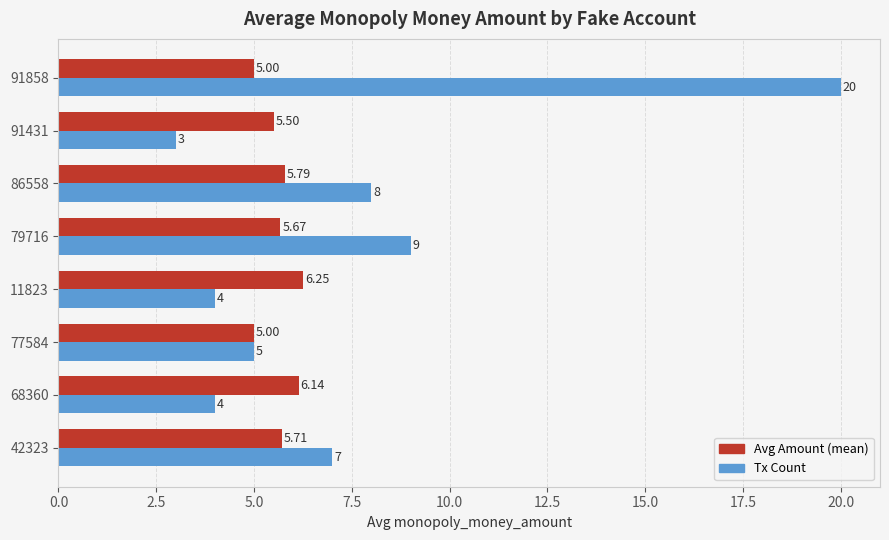

What are all the series names shown in the legend?

Avg Amount (mean), Tx Count